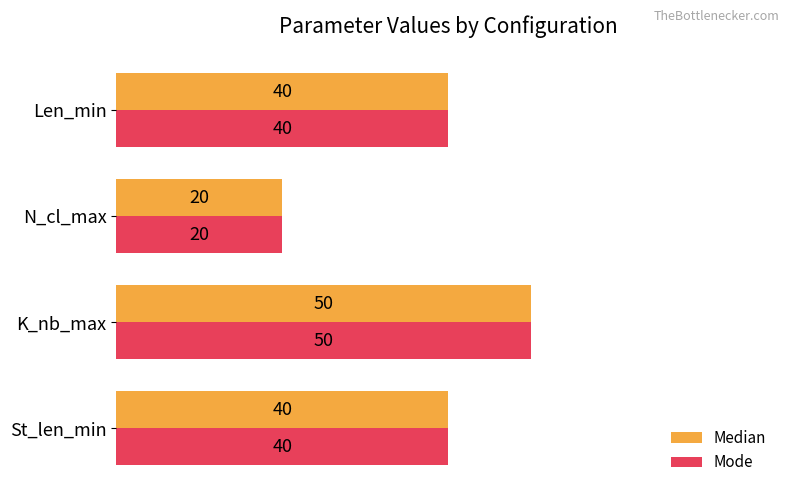

The value of Mode at N_cl_max is 20. True or false?

True